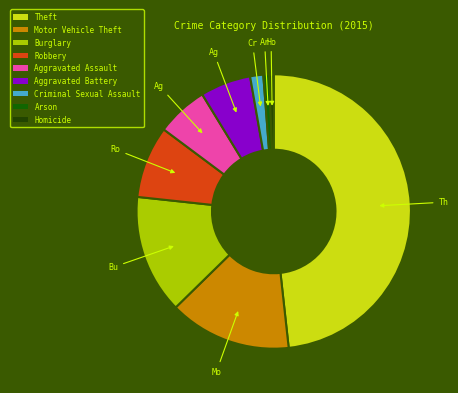

Which category has the smallest portion of the pie?

Homicide